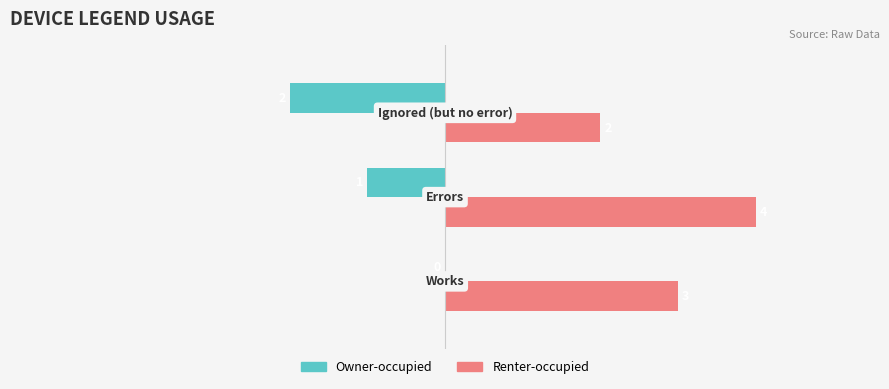

How many categories are shown in the chart?

3